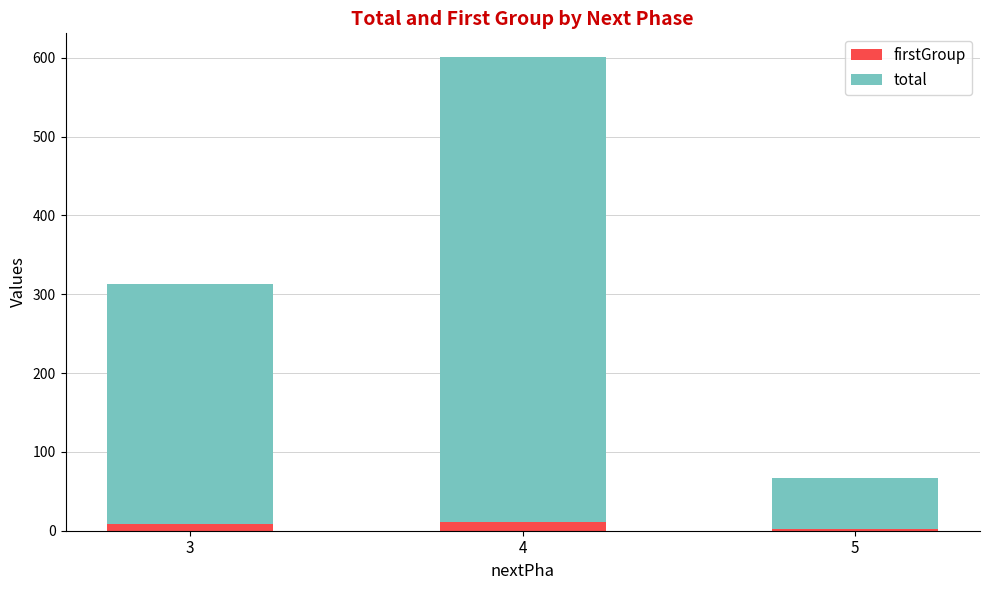

Reading right to left, what are the values for firstGroup?

2	11	8